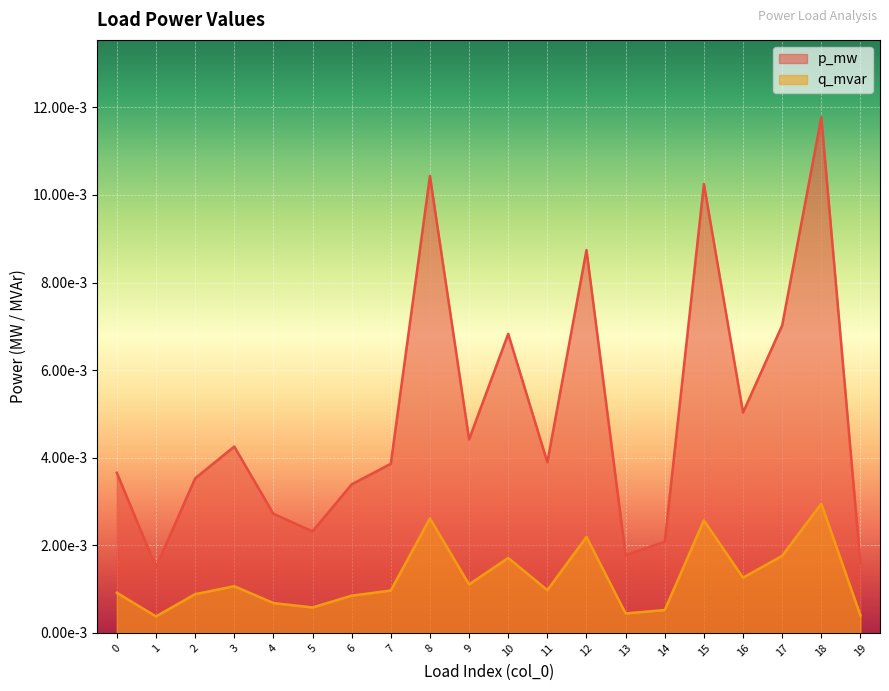

Is the value of q_mvar at 10 greater than the value of p_mw at 8?

No